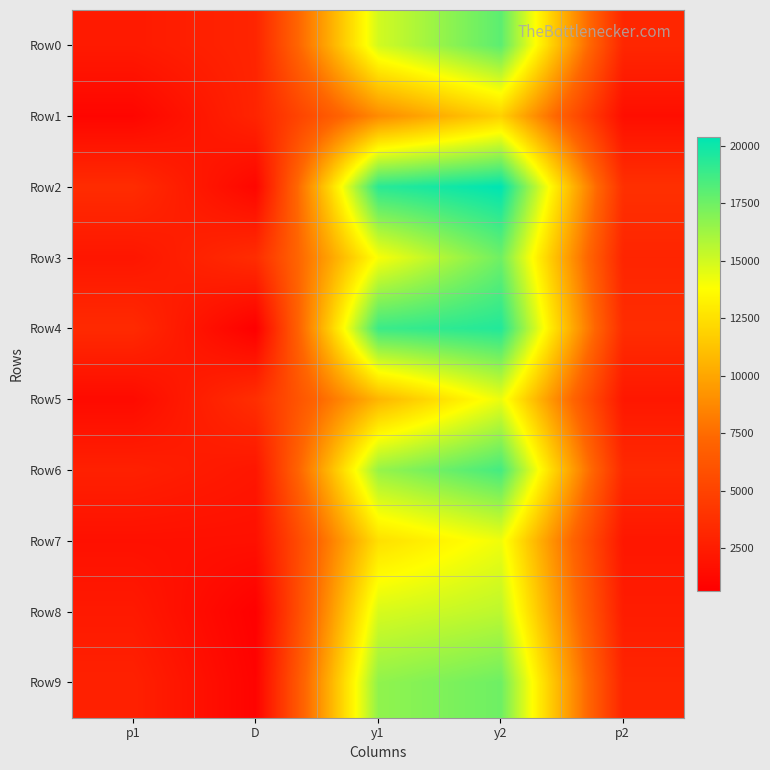

Reading left to right, what are all the values shown in this chart?

Row0: p1=2345.7	D=3041.1	y1=14953.9	y2=17995.0	p2=3165.8
Row1: p1=1048.0	D=3018.0	y1=8817.2	y2=11835.3	p2=1611.0
Row2: p1=3504.6	D=1090.7	y1=19296.3	y2=20386.9	p2=3769.3
Row3: p1=2090.1	D=3551.6	y1=13943.1	y2=17494.7	p2=3030.9
Row4: p1=3387.2	D=643.4	y1=18836.1	y2=19479.5	p2=3550.4
Row5: p1=1372.5	D=3662.2	y1=10641.3	y2=14303.5	p2=2179.4
Row6: p1=2755.0	D=2109.6	y1=16483.2	y2=18592.8	p2=3324.0
Row7: p1=1745.9	D=1716.7	y1=12463.9	y2=14180.6	p2=2148.7
Row8: p1=2306.6	D=701.8	y1=14803.3	y2=15505.1	p2=2490.8
Row9: p1=2798.7	D=880.4	y1=16643.4	y2=17523.7	p2=3038.7